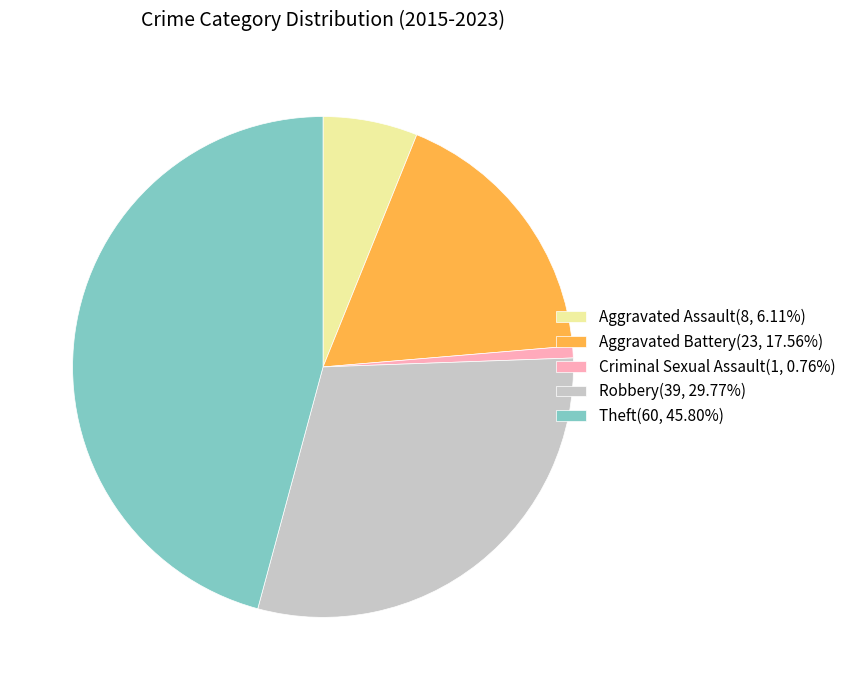

Is the sum of Criminal Sexual Assault(1, 0.76%) and Aggravated Assault(8, 6.11%) greater than half?

No